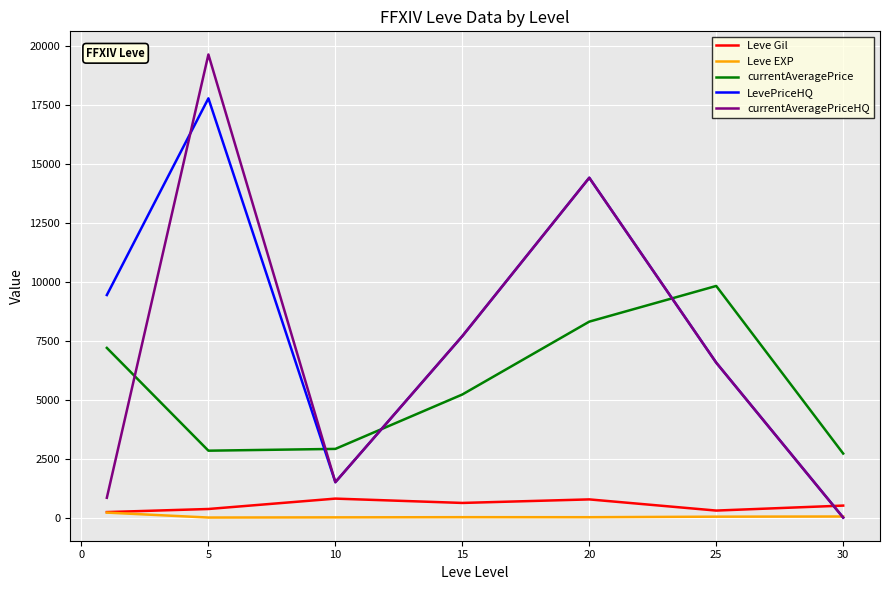

How many lines are shown in the chart?

5